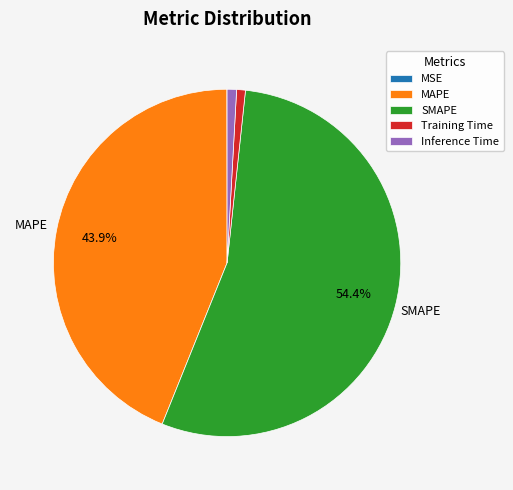

What is the majority slice?

SMAPE